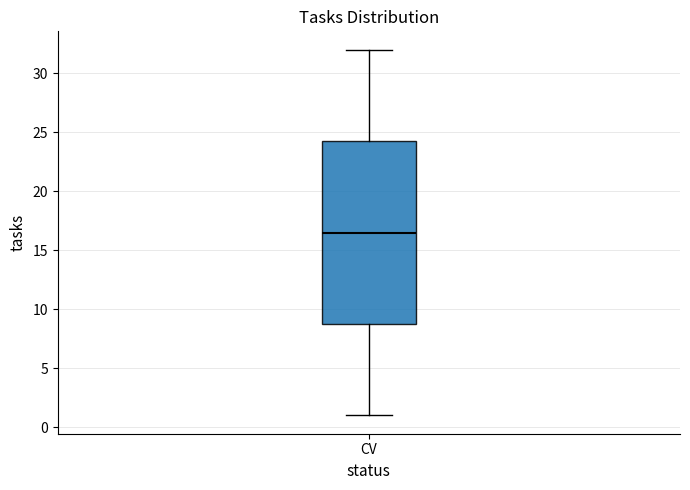

Read this box plot against the y-axis: the position of the median line, the range covered by the box, and the ends of both whiskers. The values are not printed on the chart, so give them approximately, as read against the axis.

median 16.5, box 9.0 to 24.5, whiskers 1.0 to 32.0